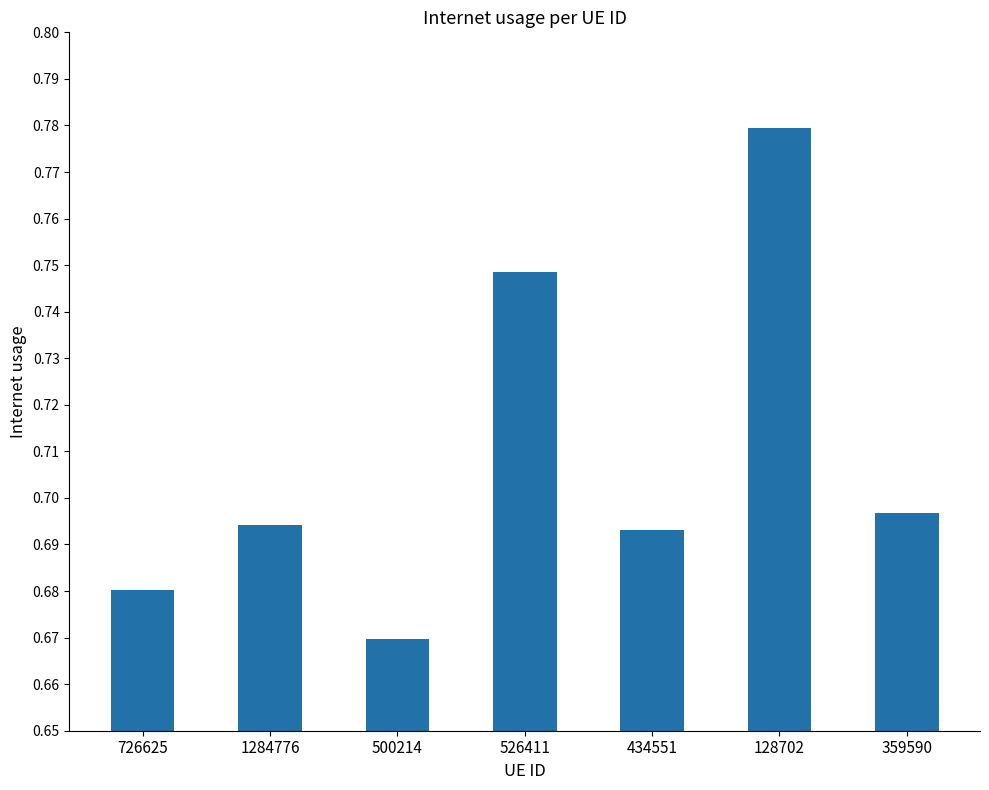

What is the label of the 1st bar from the left?

726625